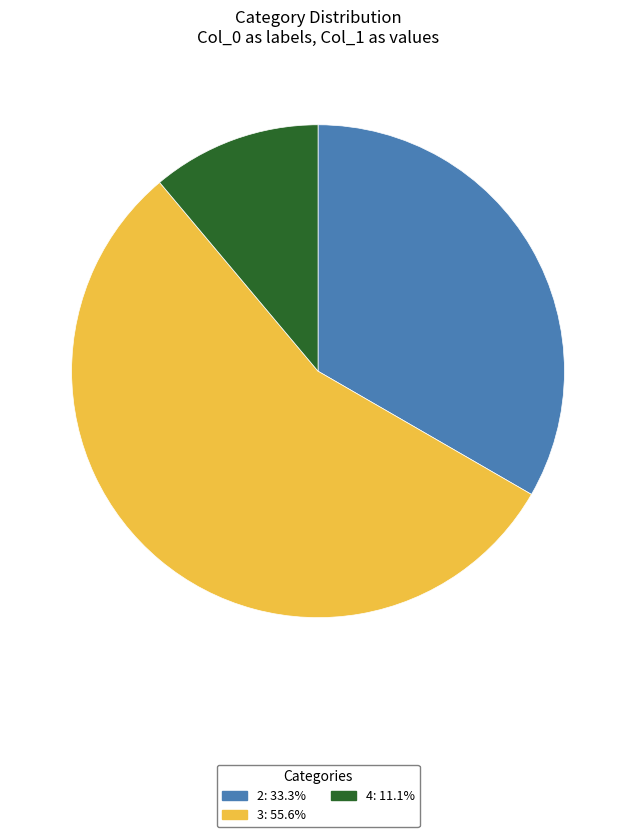

Is there a majority slice in this chart?

Yes